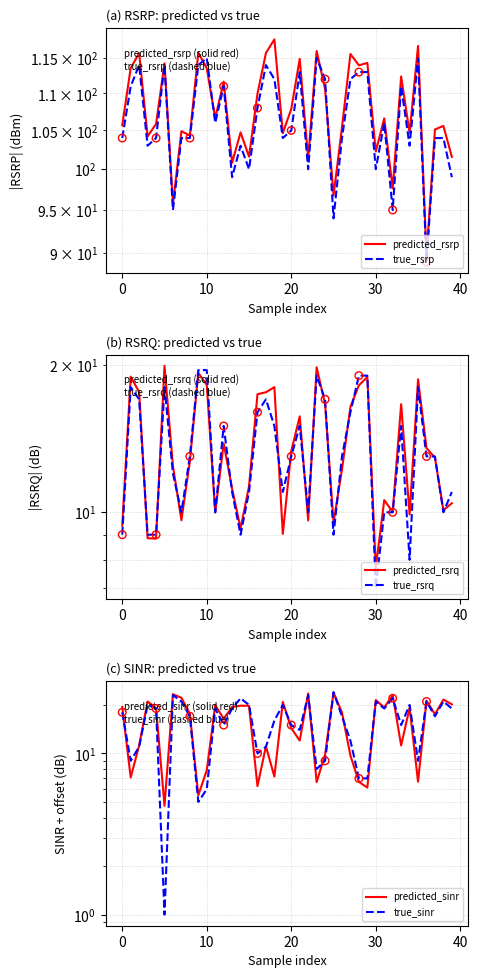

What is the total value across all series at 24?

275.1